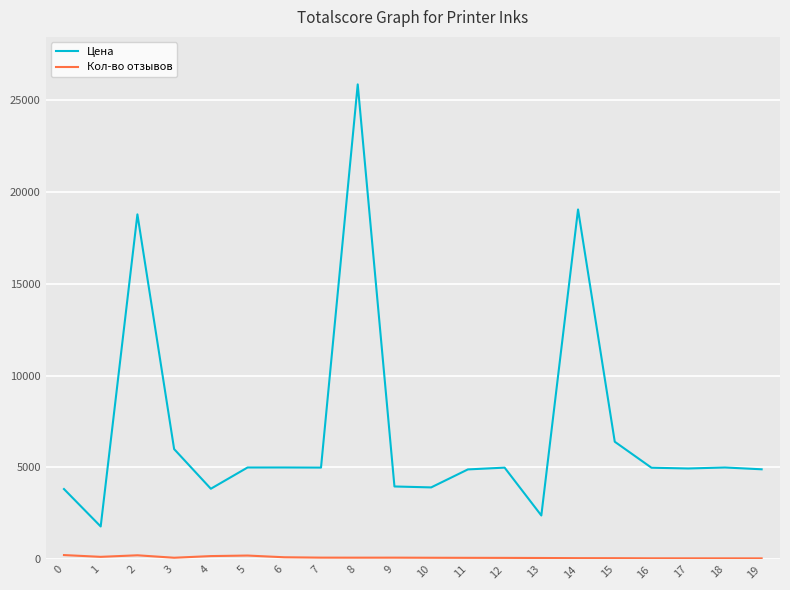

At which category is the sum across all series the highest?

8